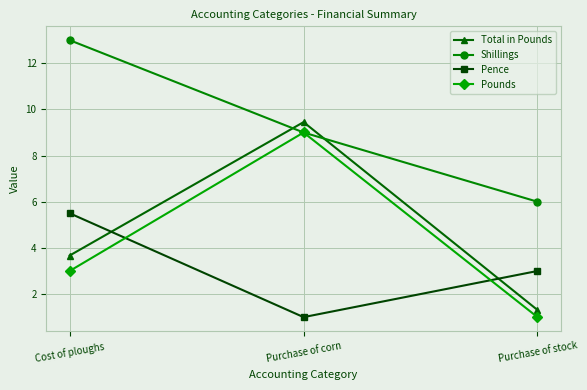

At which category is the sum across all series the highest?

Purchase of corn